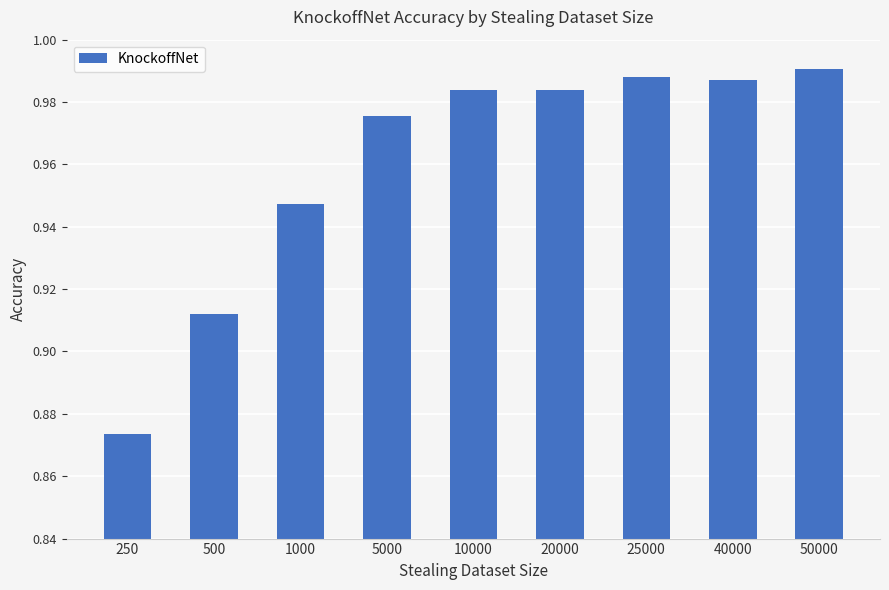

Between 500 and 25000, which is larger?

25000